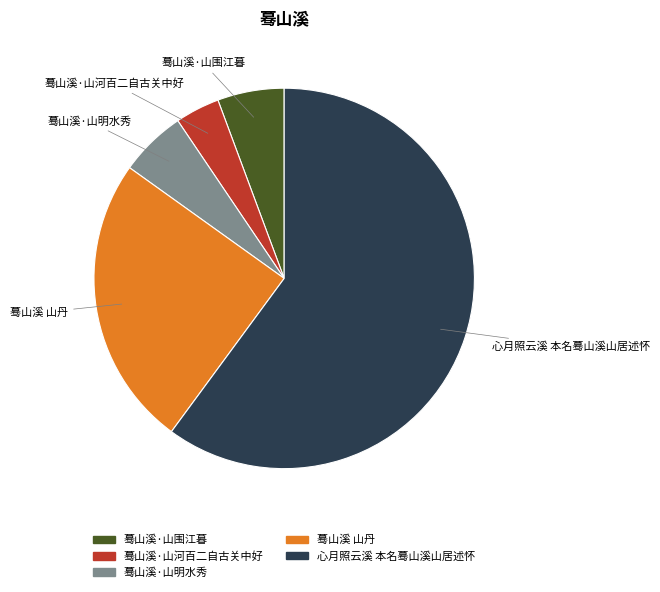

The 心月照云溪 本名蓦山溪山居述怀 slice represents 69% of the pie. True or false?

False